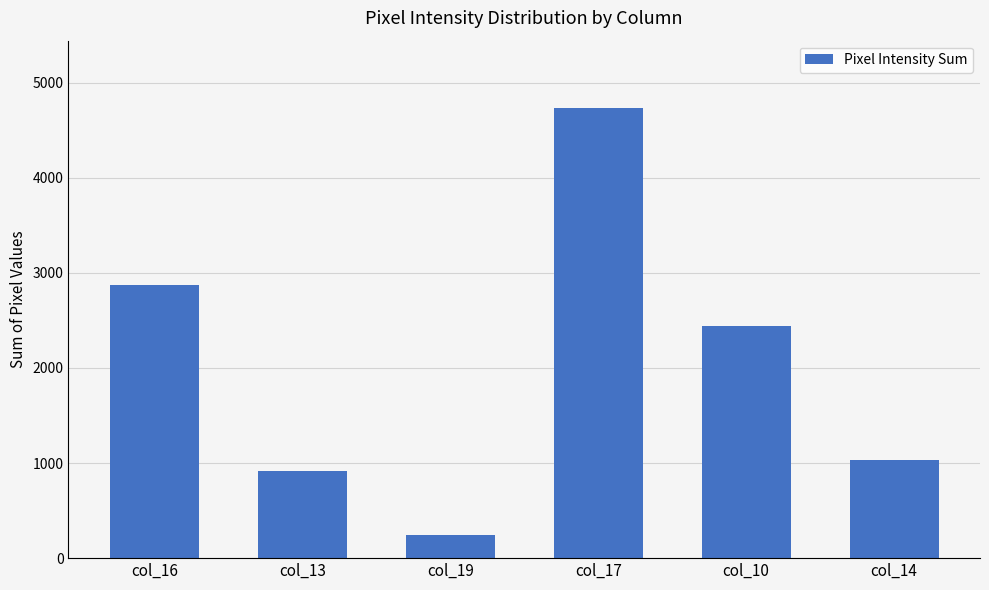

How many values are below 2437?

3